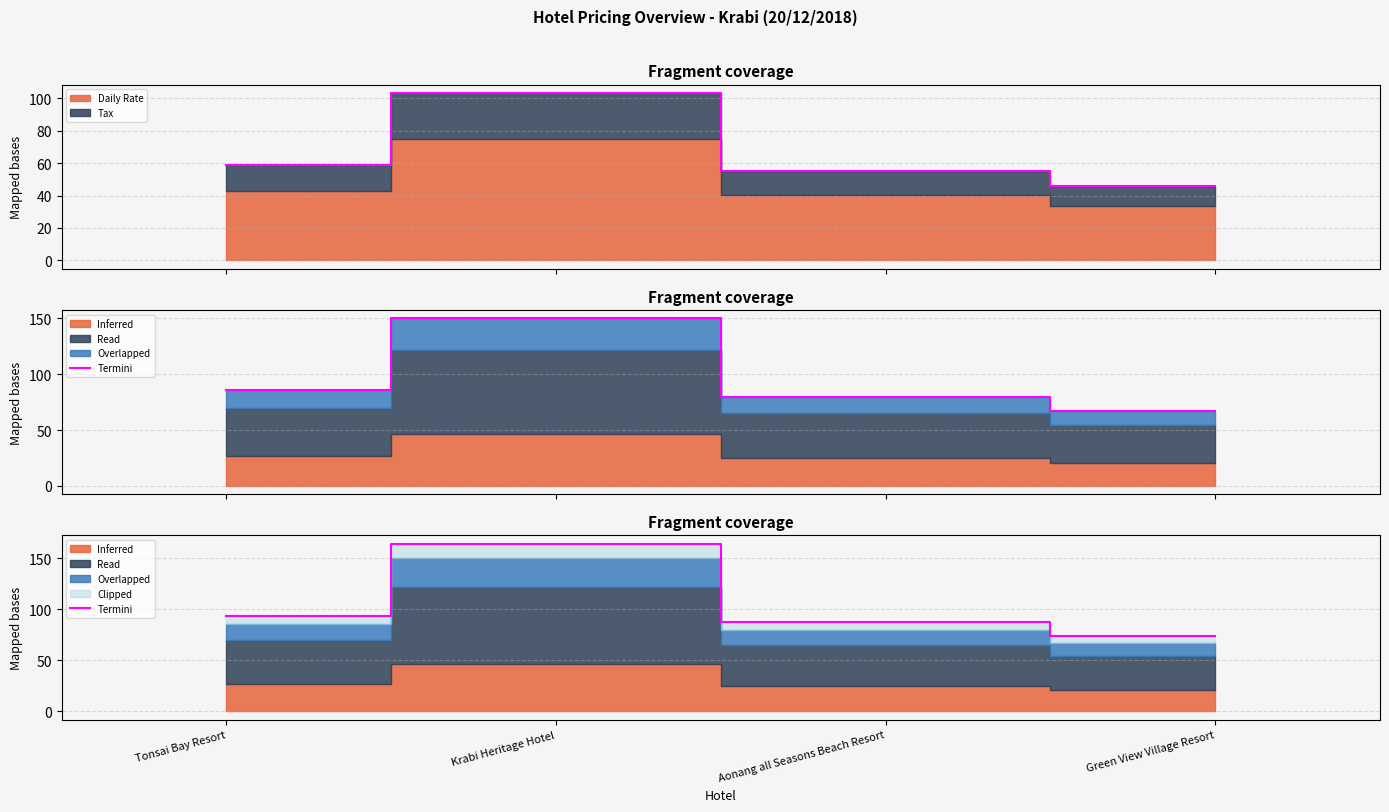

Which label corresponds to the largest value in the chart?

Krabi Heritage Hotel